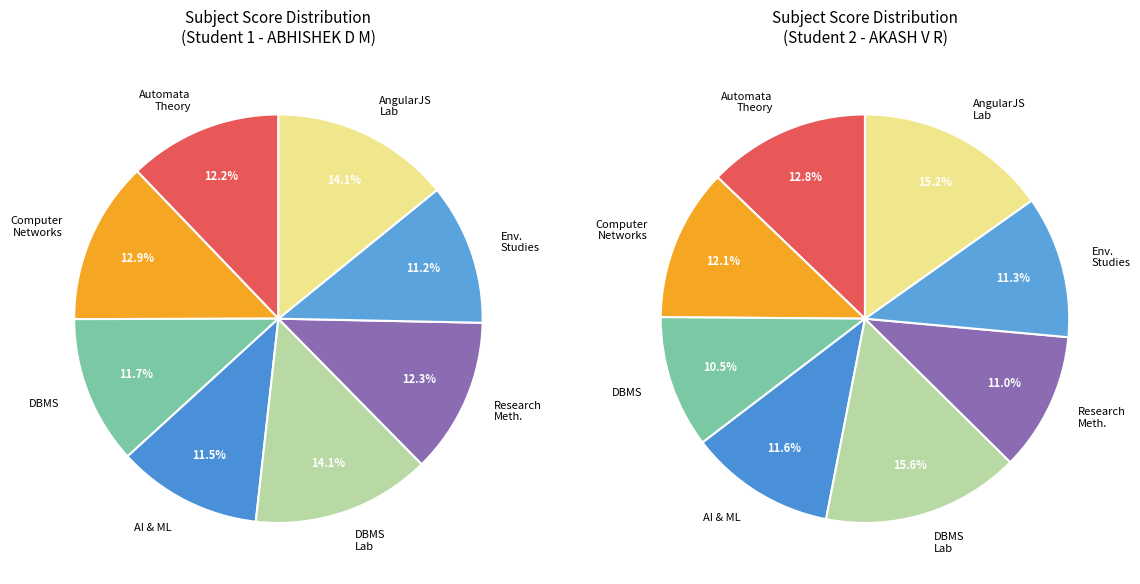

To the nearest percent, what portion does 21CS51 represent?

12%